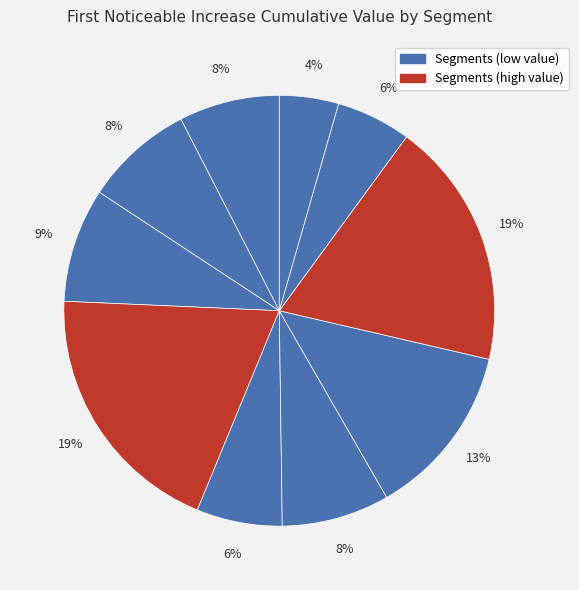

Count the number of slices in the pie.

10